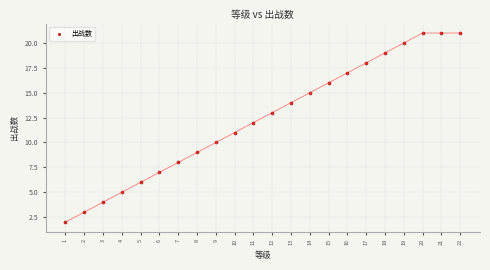

What is the range of Y values (max minus min)?

19